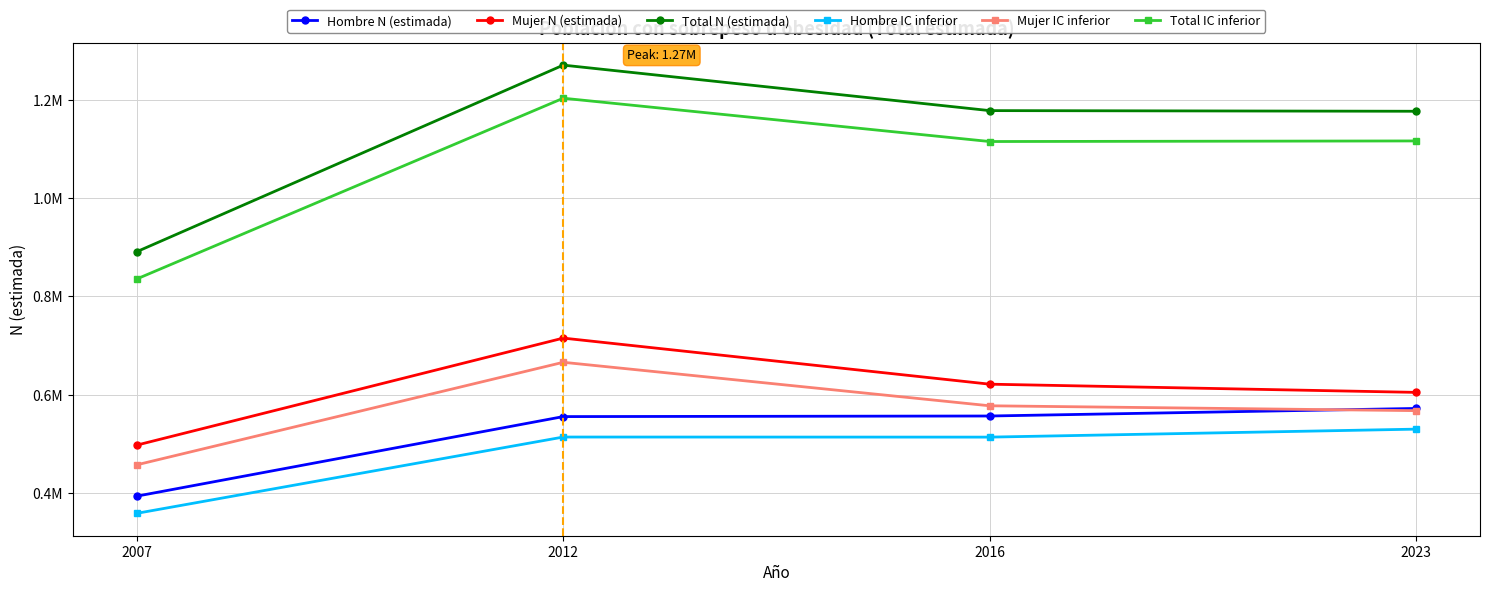

What are all the series names shown in the legend?

Hombre N (estimada), Mujer N (estimada), Total N (estimada), Hombre IC inferior, Mujer IC inferior, Total IC inferior